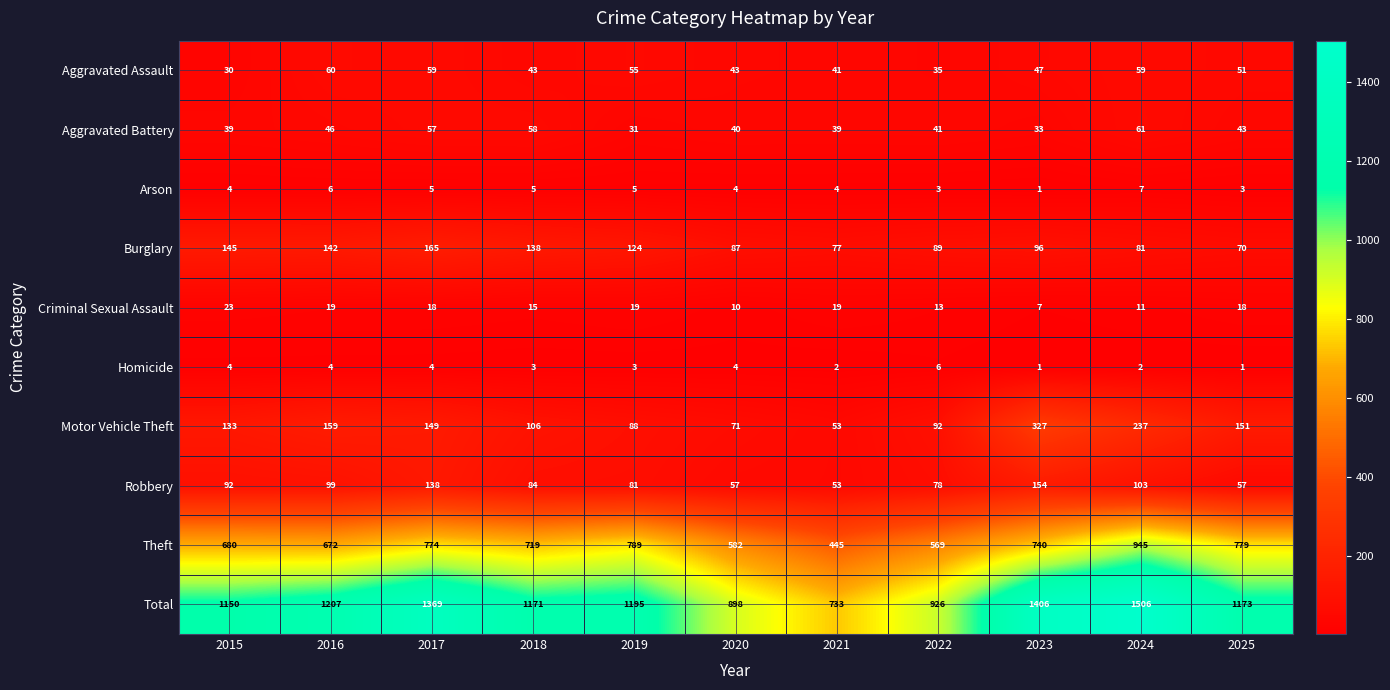

True or false: Homicide has a value of 3 at 2018.

True